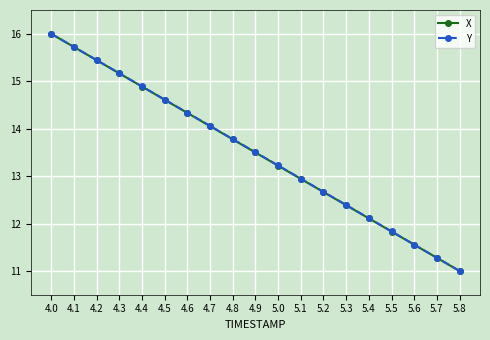

At how many categories does at least one series exceed 14?

8